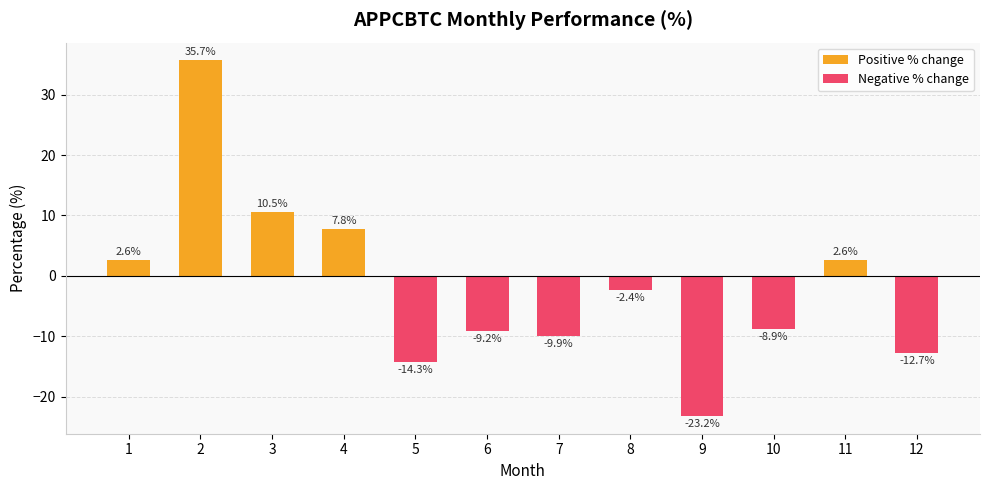

Are the bars grouped side by side (vs. stacked)?

Yes